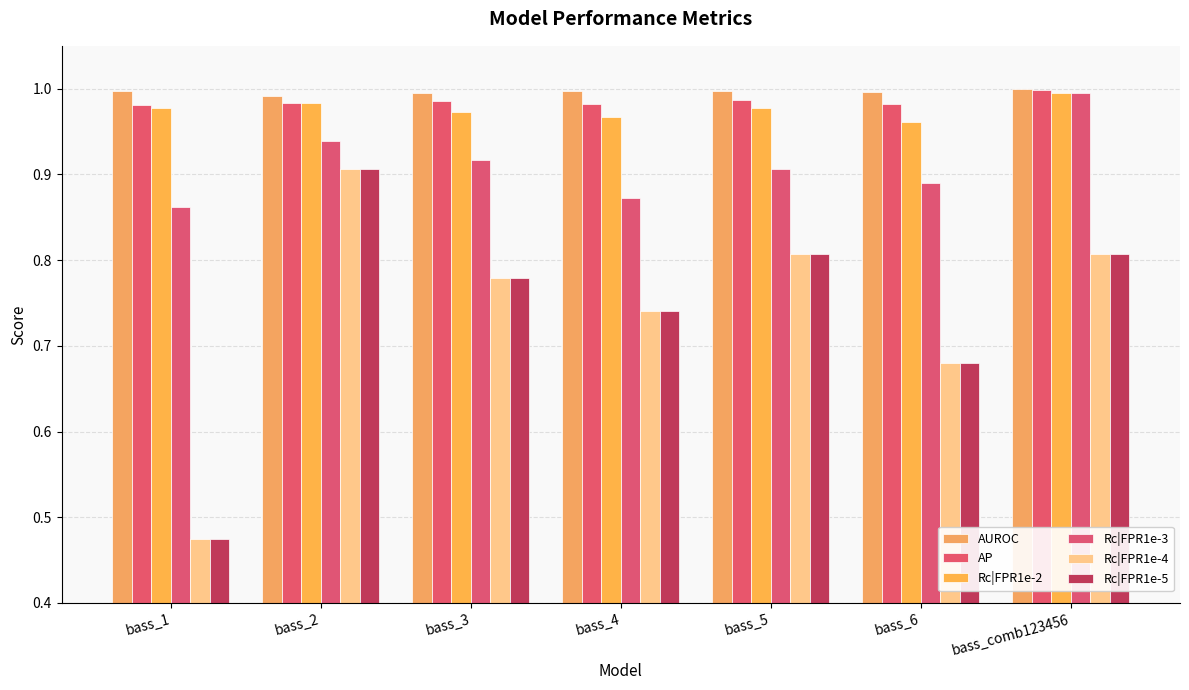

Which category has the lowest value in the AUROC series?

bass_2